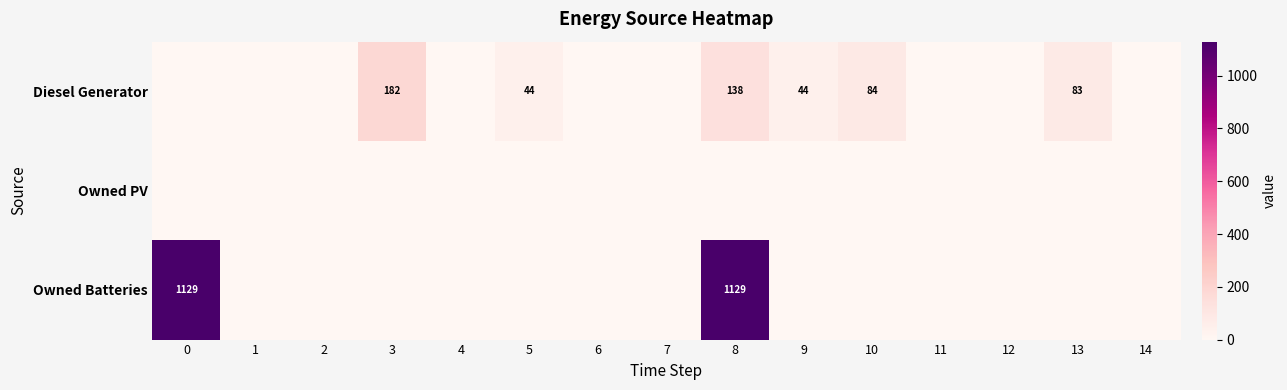

Is it true that Diesel Generator equals 320 at 3?

False